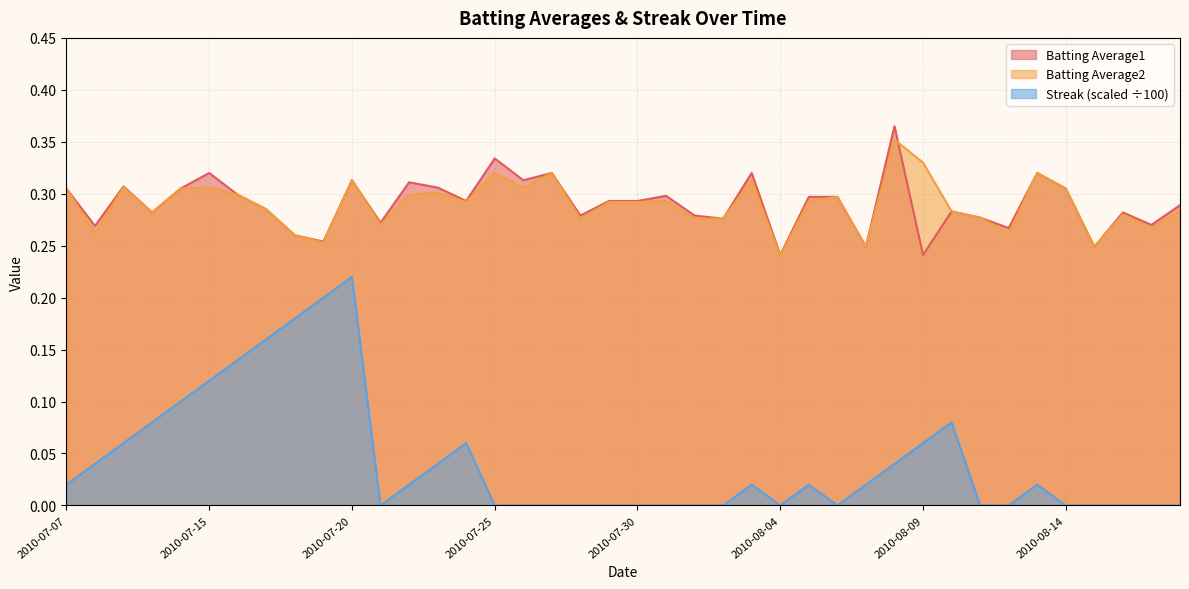

True or false: Streak and Batting Average1 cross at least once.

False